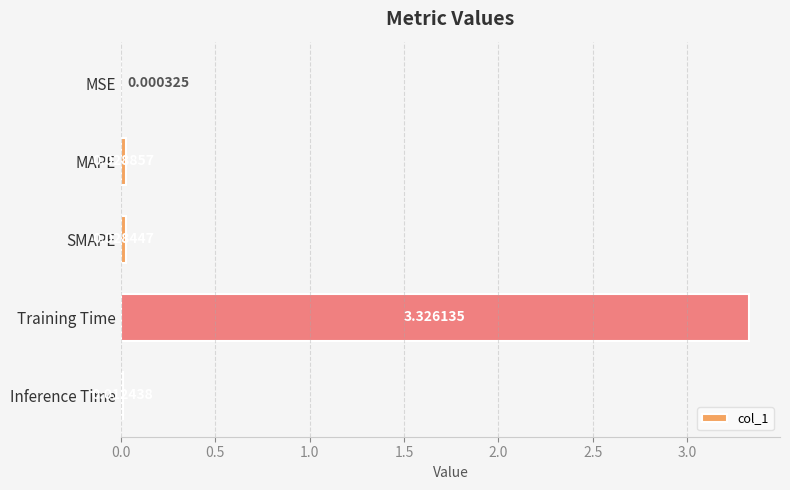

At which label is the value closest to 1?

MAPE